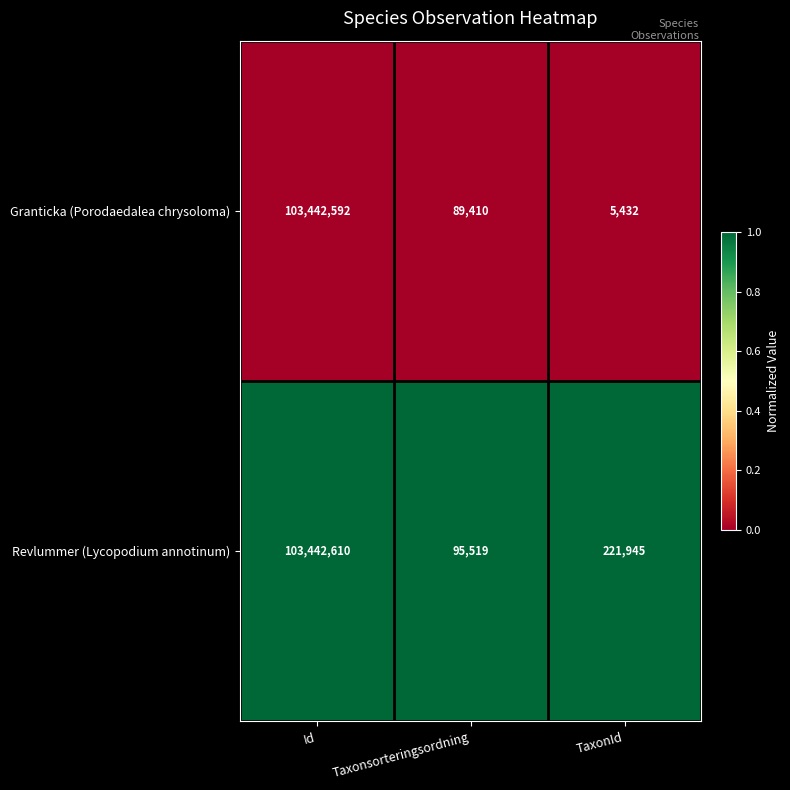

Which series has the largest total across all categories?

Revlummer (Lycopodium annotinum)